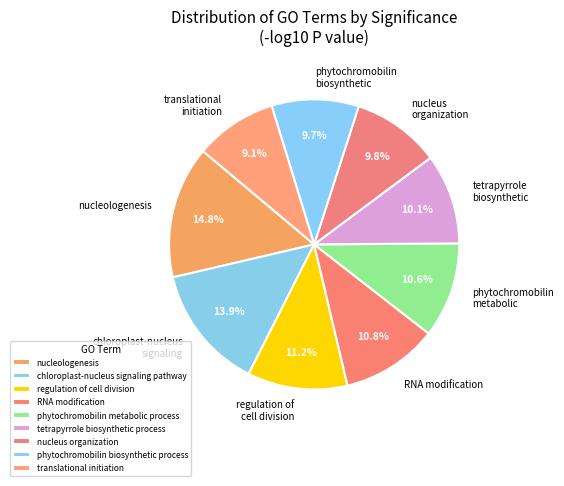

Which category has the biggest portion of the pie?

nucleologenesis